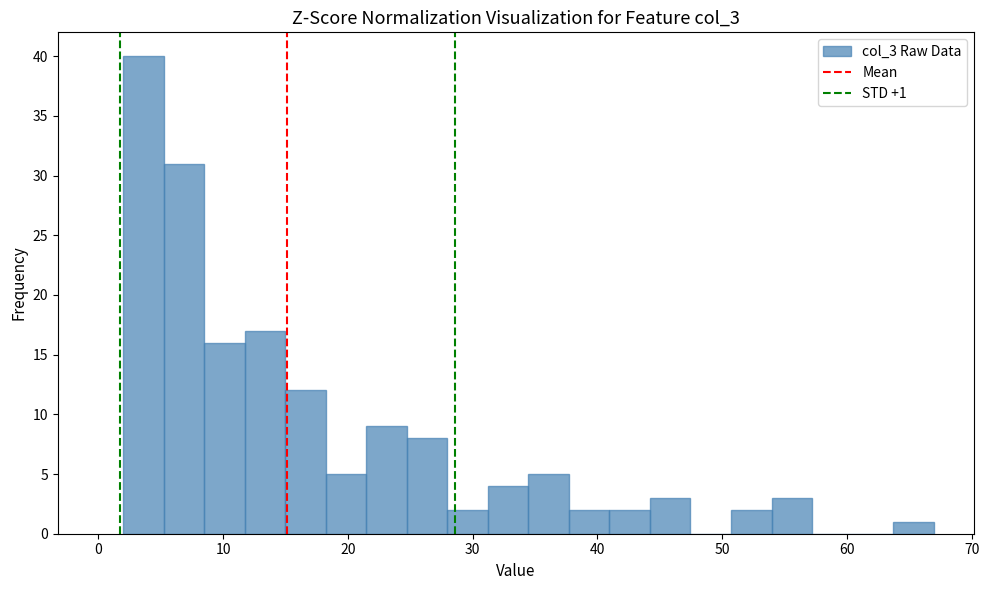

Read against the x-axis, roughly where is the centre of the tallest bar?

4